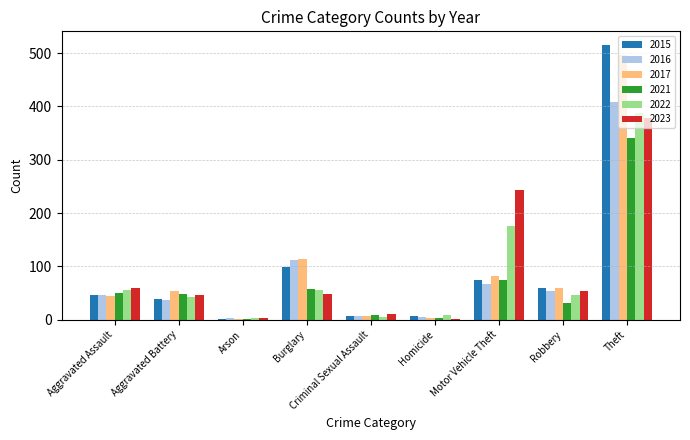

True or false: 2022 has a value of 9 at Homicide.

True